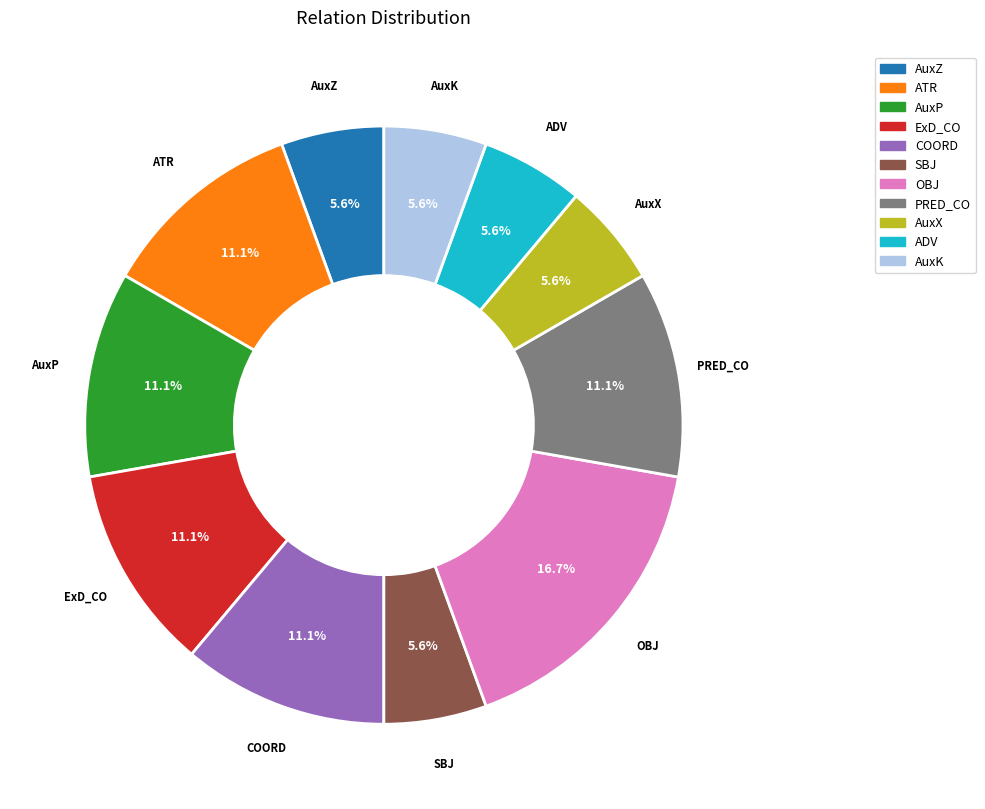

What is the largest slice in the pie chart?

OBJ